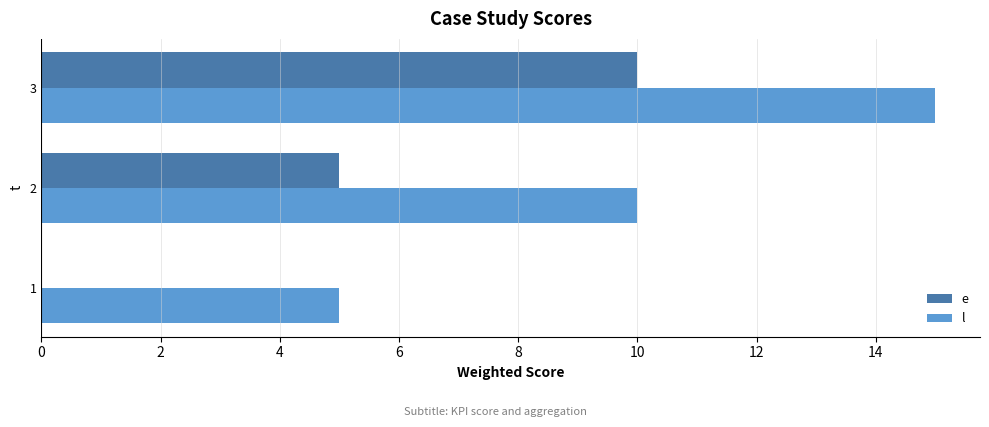

What is the sum of all e values?

15